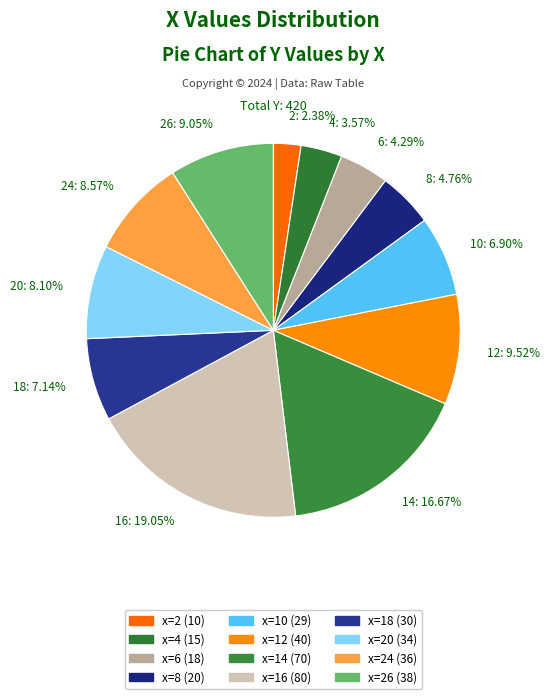

Is the sum of 20 and 8 greater than half?

No